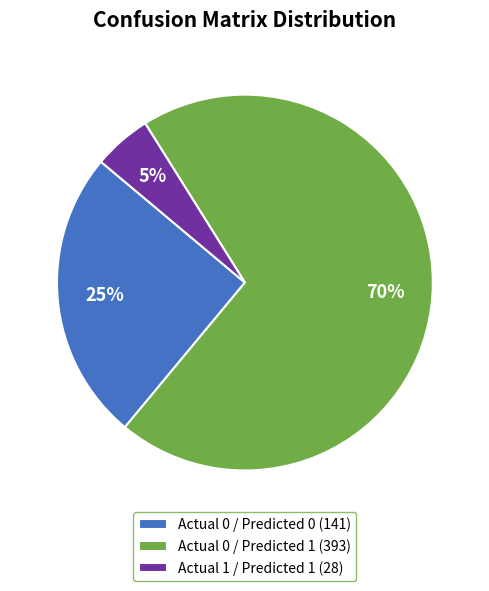

Which slice is the smallest?

Actual 1 / Predicted 1 (28)